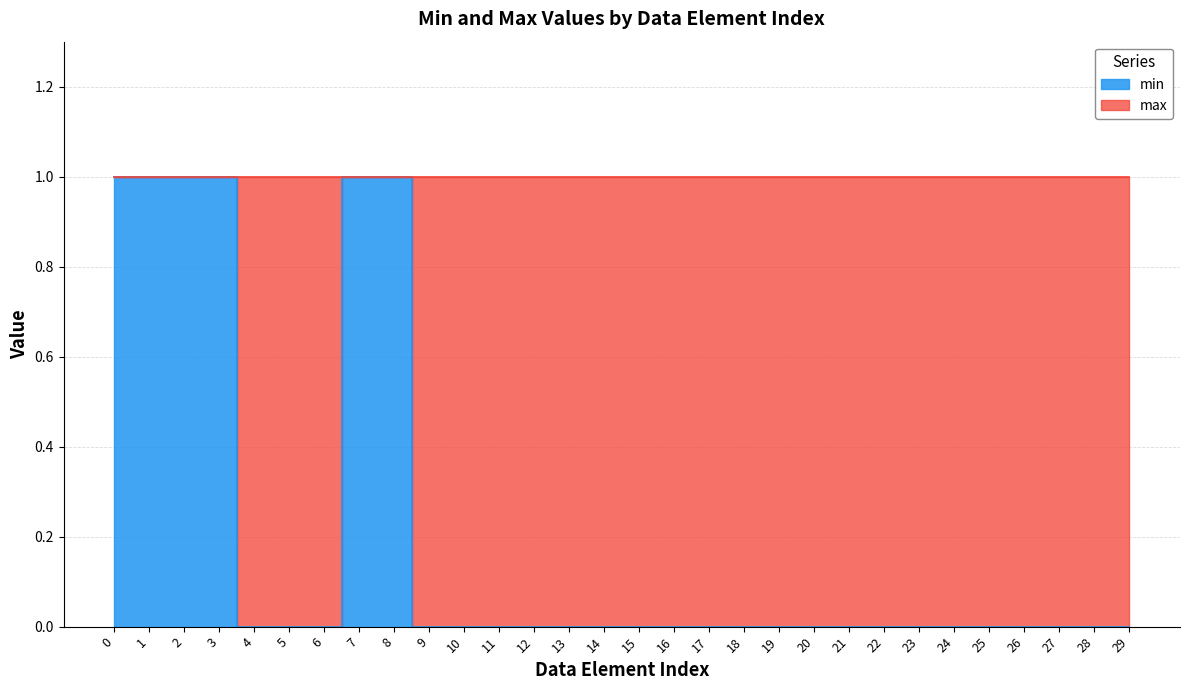

The chart shows a value of -1 at 23. True or false?

False